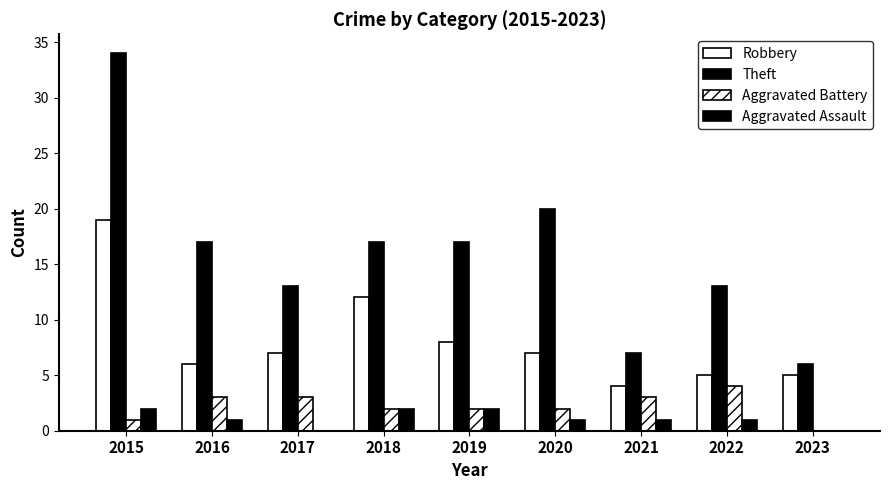

How many categories are shown in the chart?

9